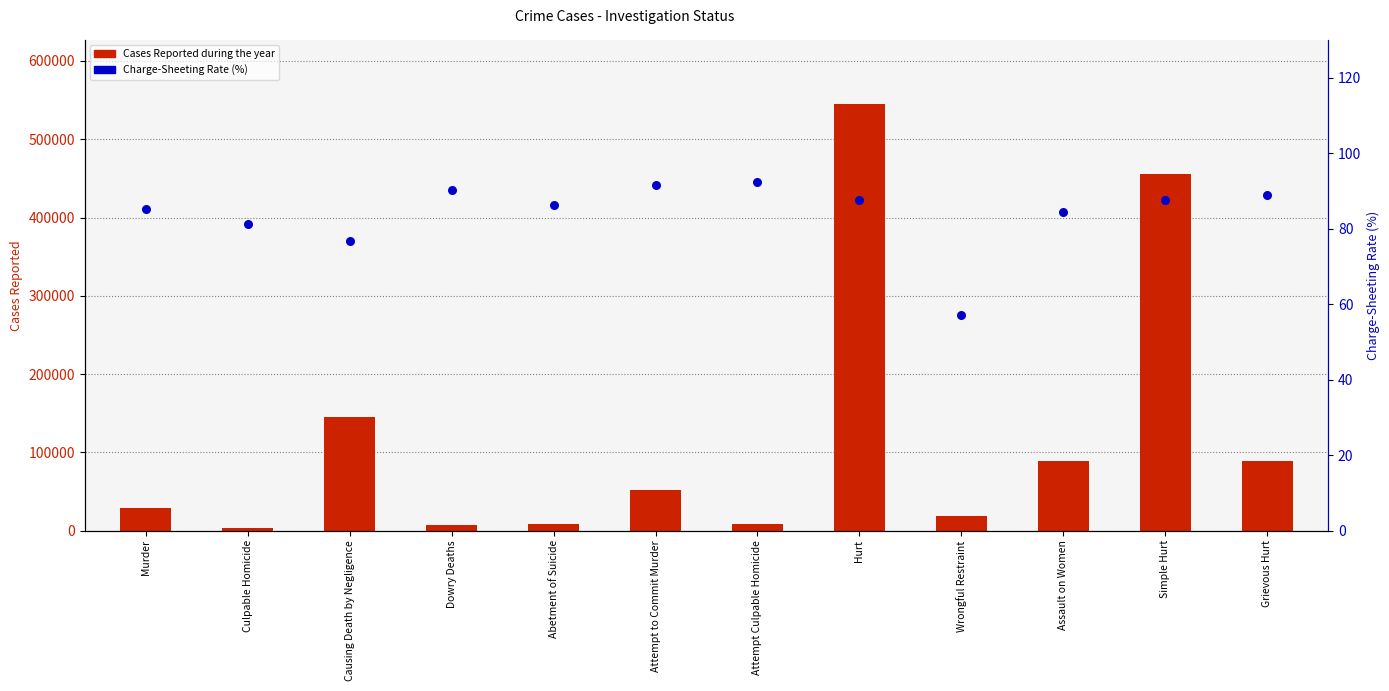

Which series has the widest spread of Y values?

Cases Reported